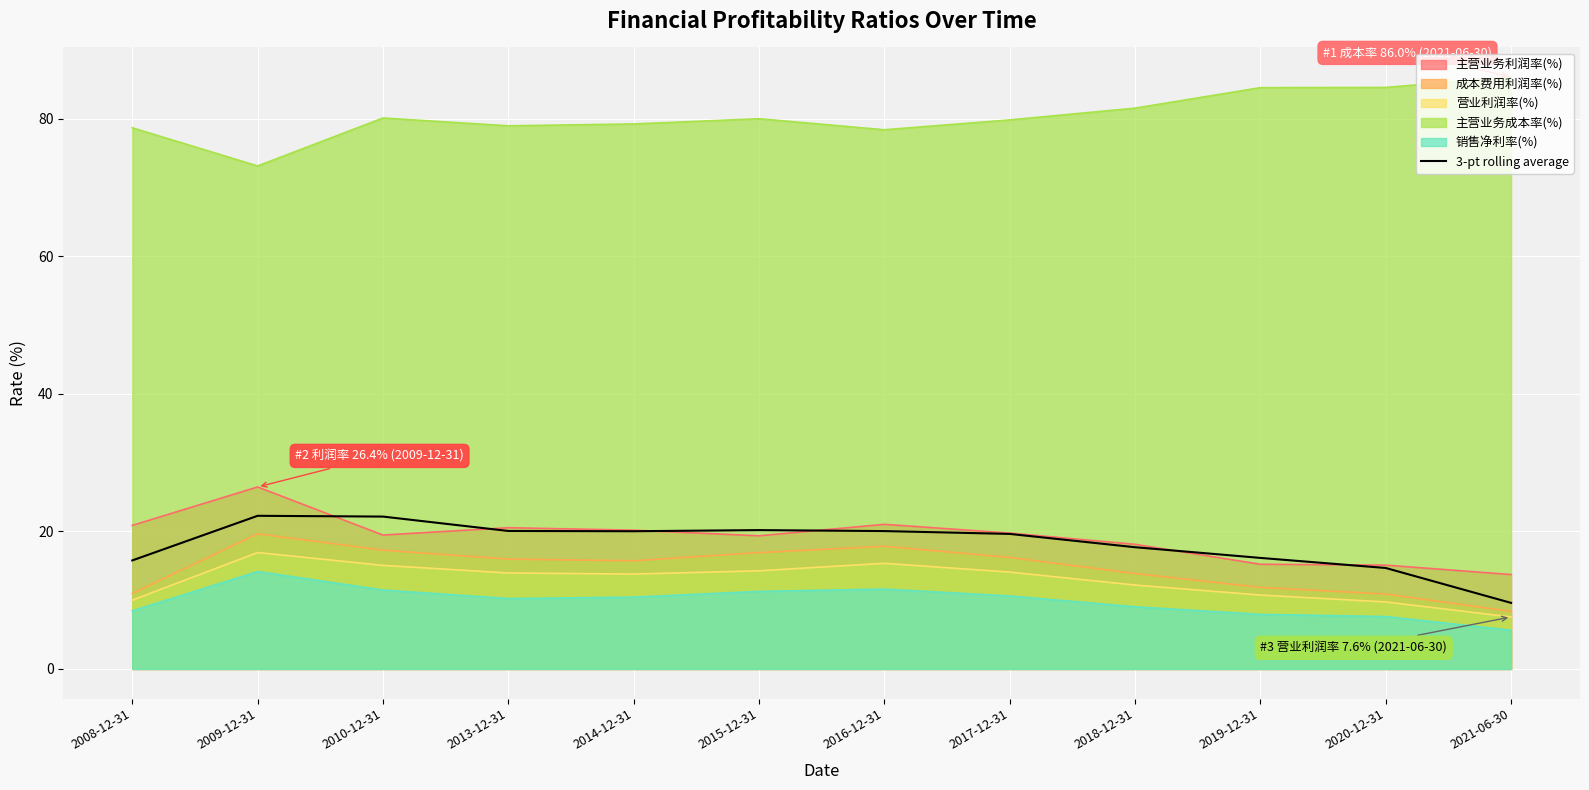

Reading left to right, transcribe all the data shown in this chart.

15.8	22.3	22.1	20.1	20.0	20.2	20.0	19.6	17.7	16.1	14.7	9.6